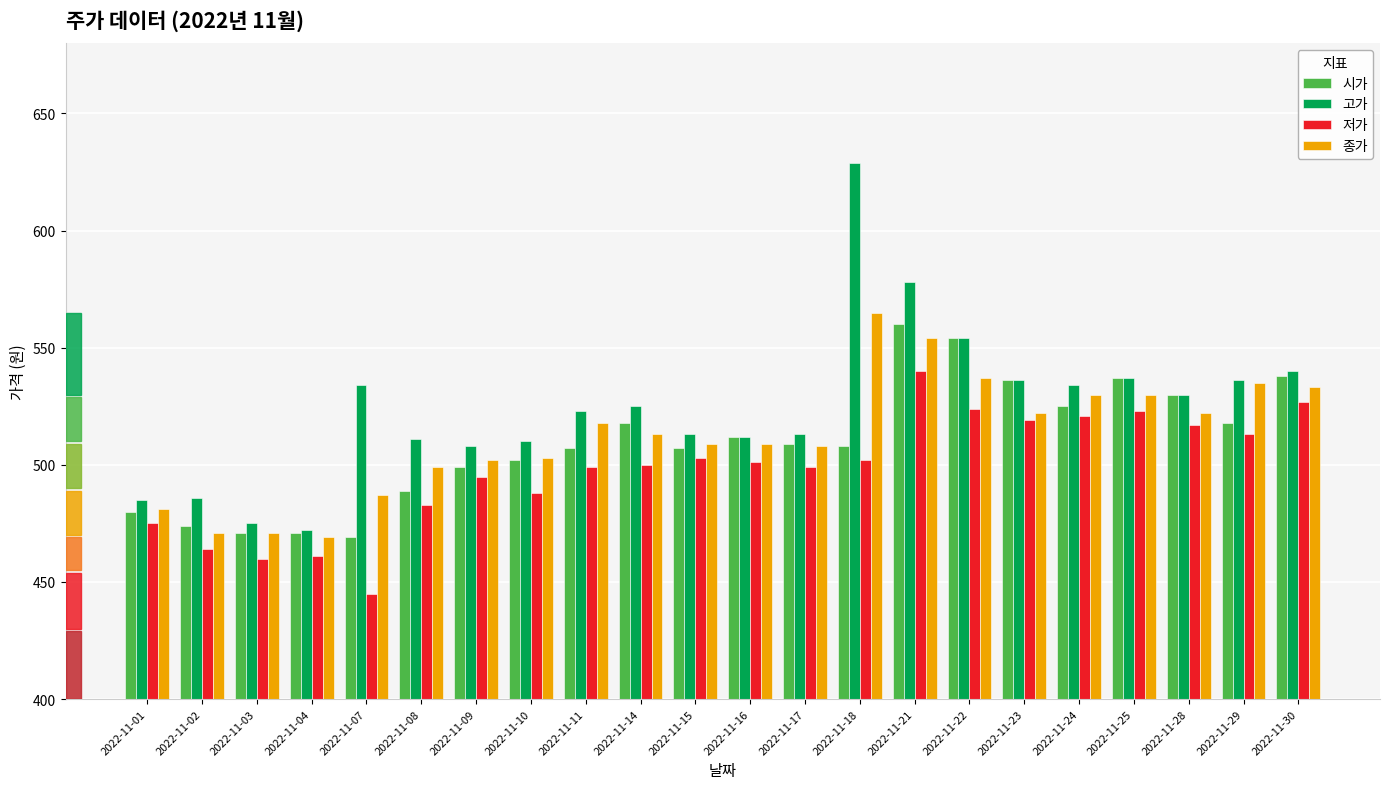

At which label does 종가 reach its peak?

2022-11-18